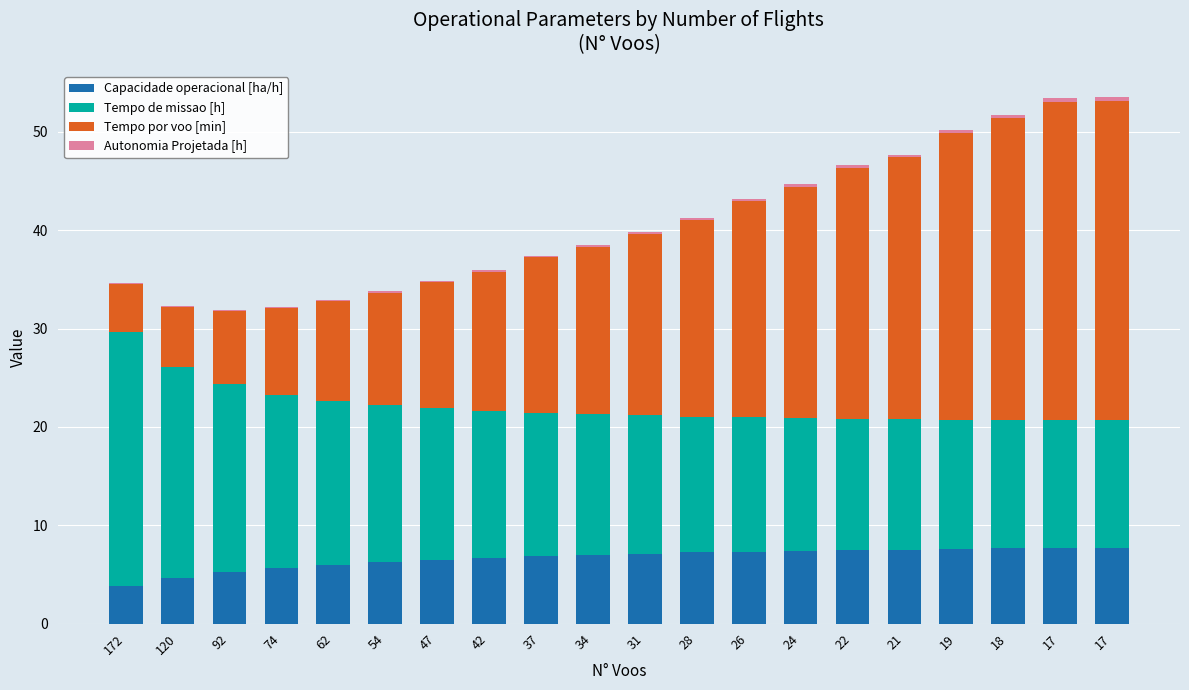

What is the difference between the second highest and second lowest values in the Tempo de missao [h] series?

8.5